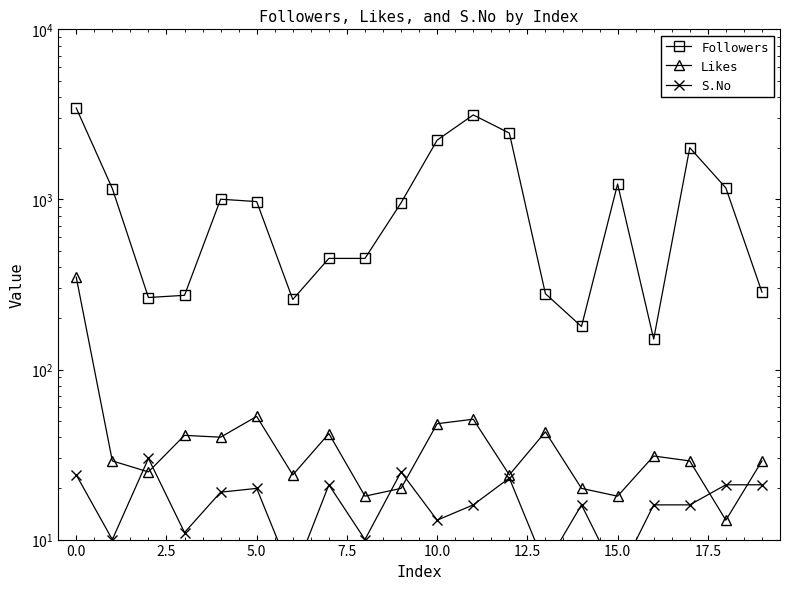

Reading left to right, list all the values displayed in this chart.

Followers: 3448	1158	265	273	1003	971	258	450	450	955	2232	3139	2455	279	179	1231	151	2014	1168	285
Likes: 349	29	25	41	40	53	24	42	18	20	48	51	24	43	20	18	31	29	13	29
S.No: 24	10	30	11	19	20	6	21	10	25	13	16	23	7	16	6	16	16	21	21